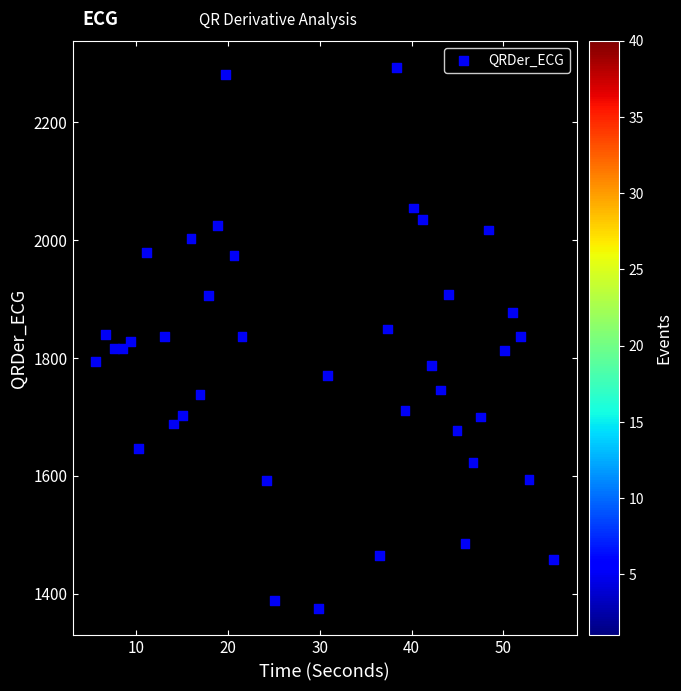

What is the range of Y values (max minus min)?

917.4